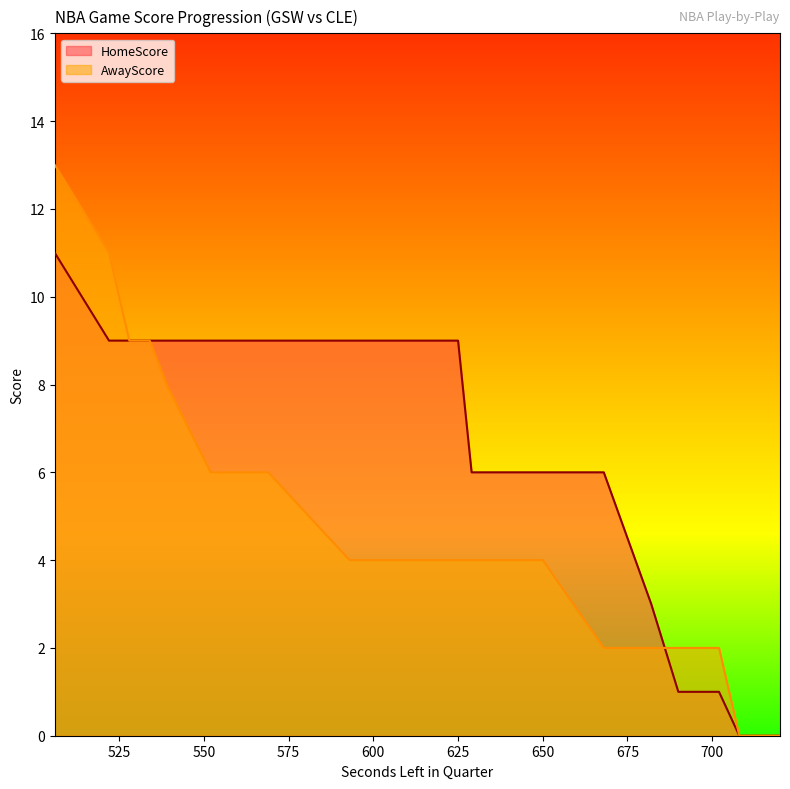

How many lines are shown in the chart?

2